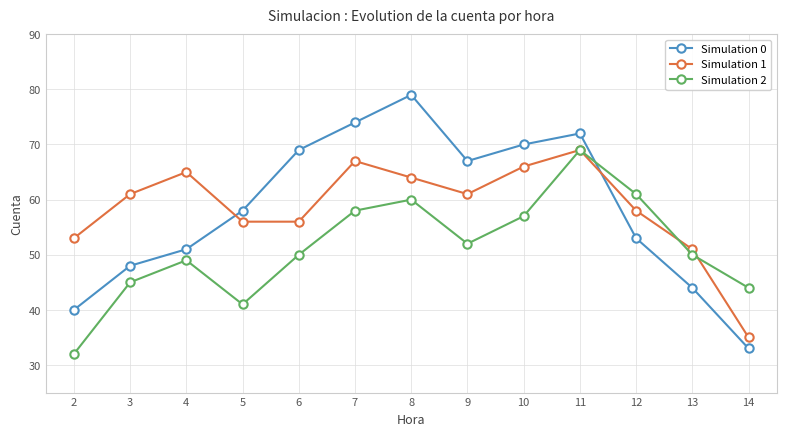

What is the value of the Simulation 0 point at the 5th from the left?

69